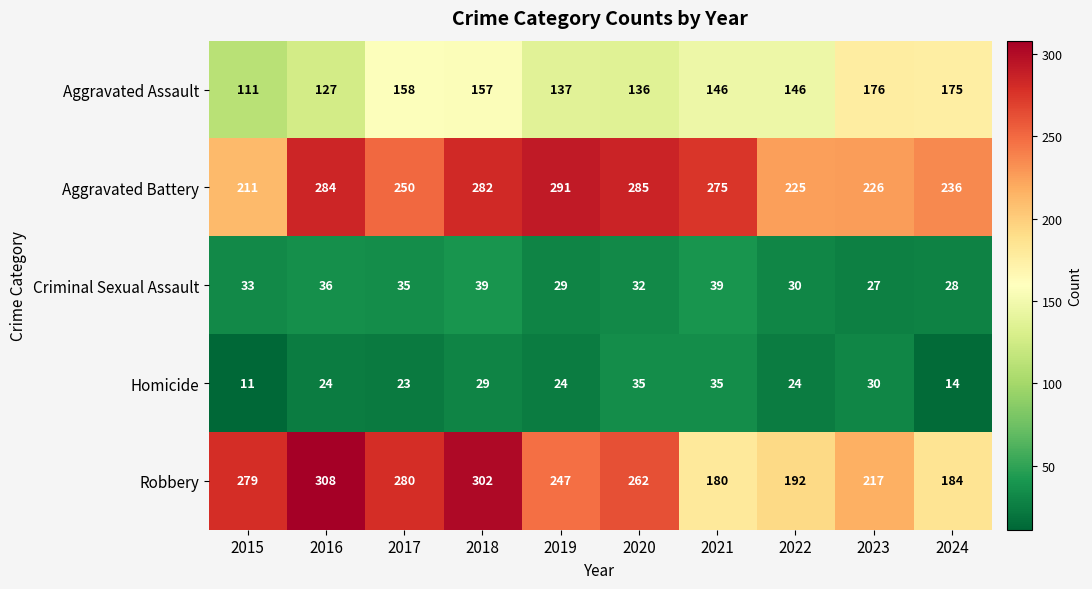

What is the approximate value of Homicide at 2023?

30